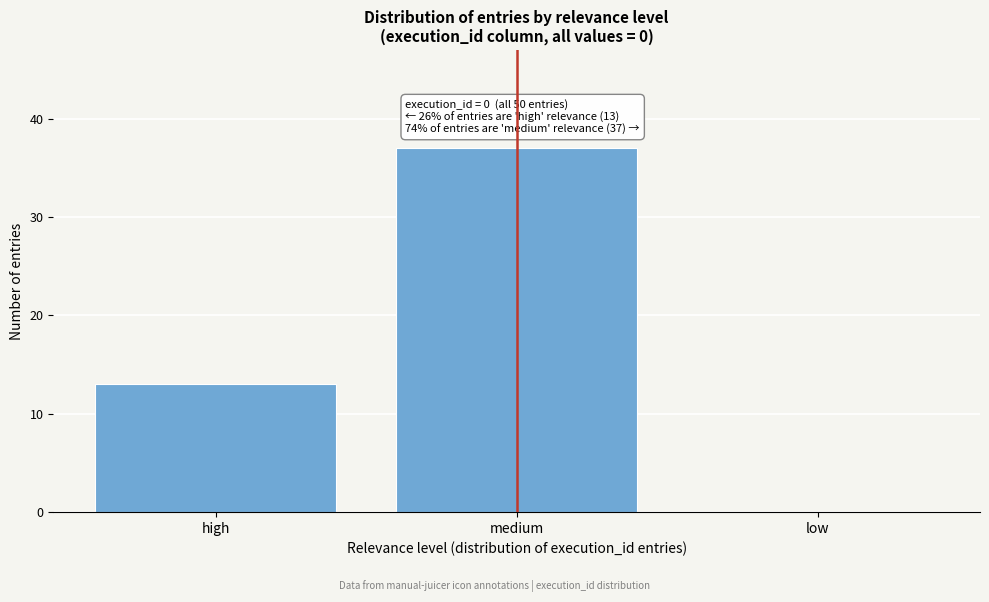

Reading left to right, transcribe all the data shown in this chart.

high=13	medium=37	low=0